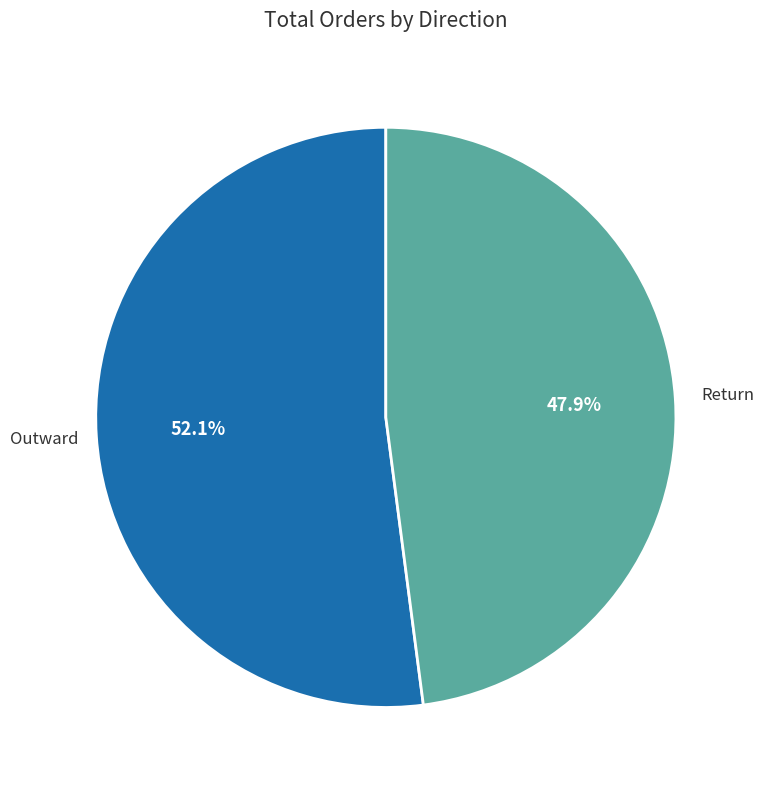

Does any single category account for the majority?

Yes